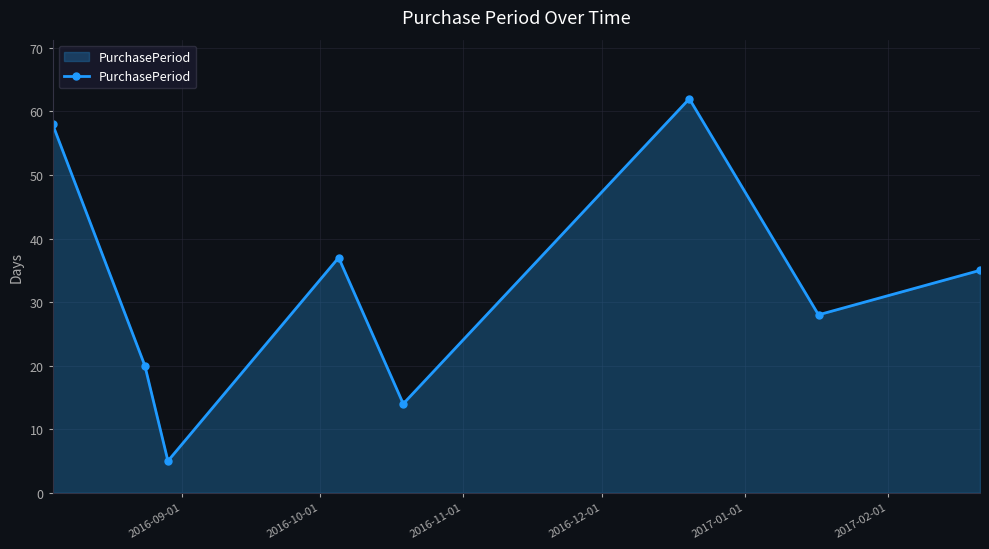

How many distinct data groups are displayed?

1